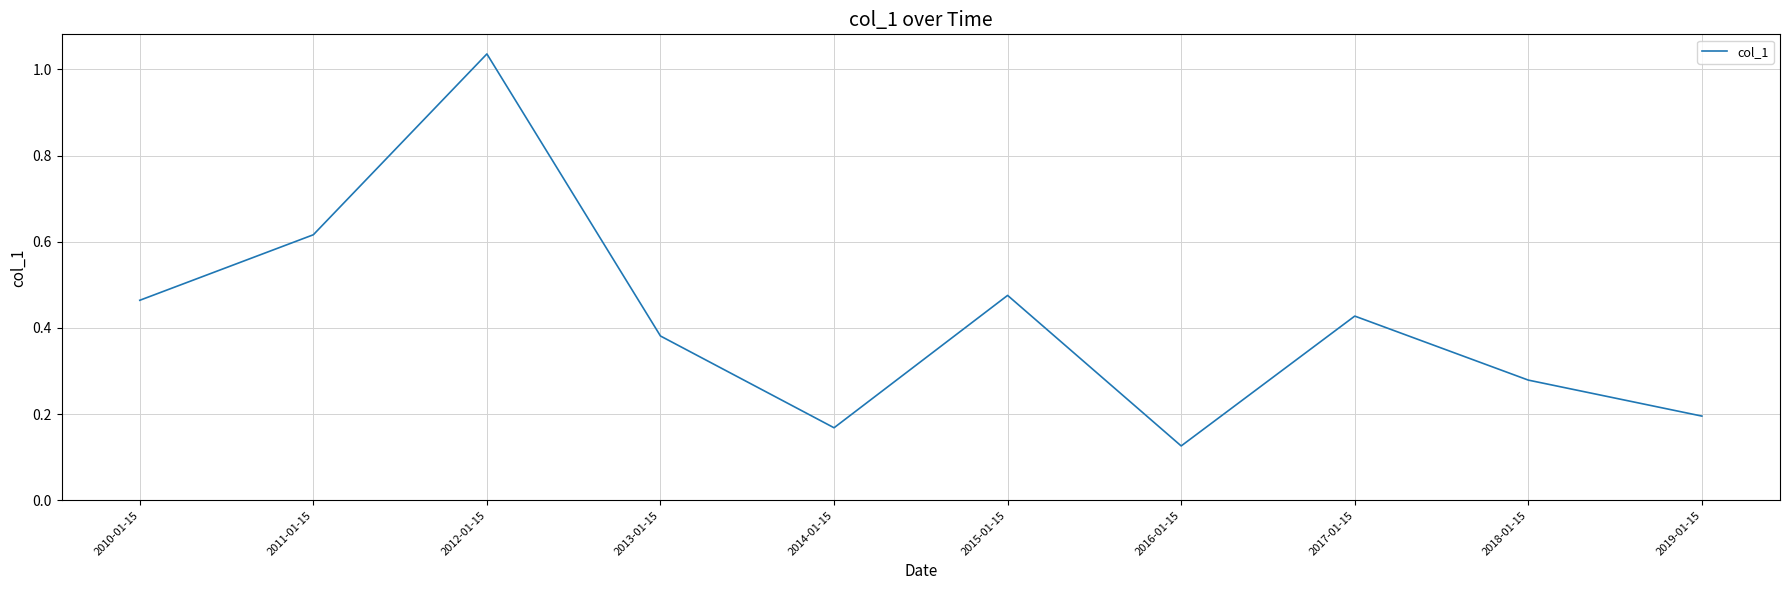

What is the difference between the maximum and minimum values?

0.9